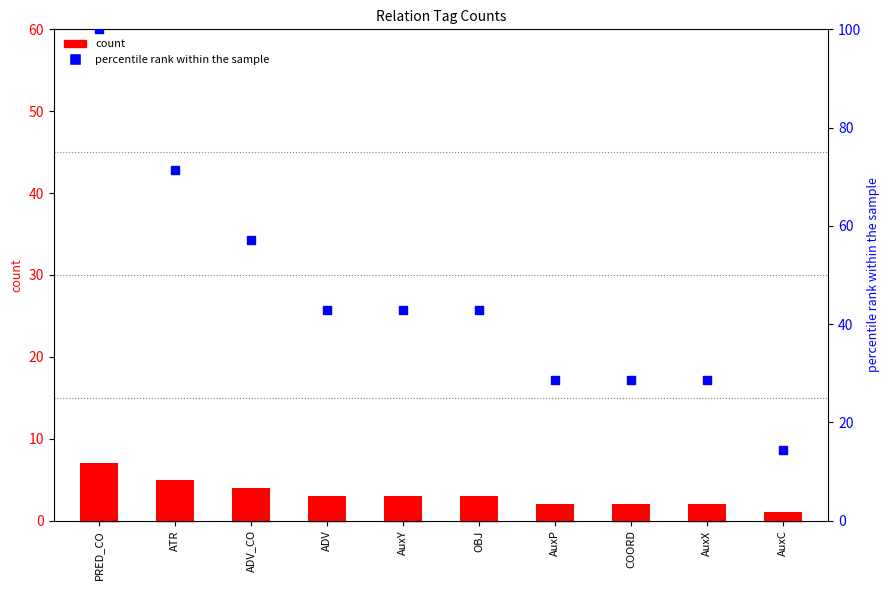

What are all the series names shown in the legend?

count, percentile rank within the sample